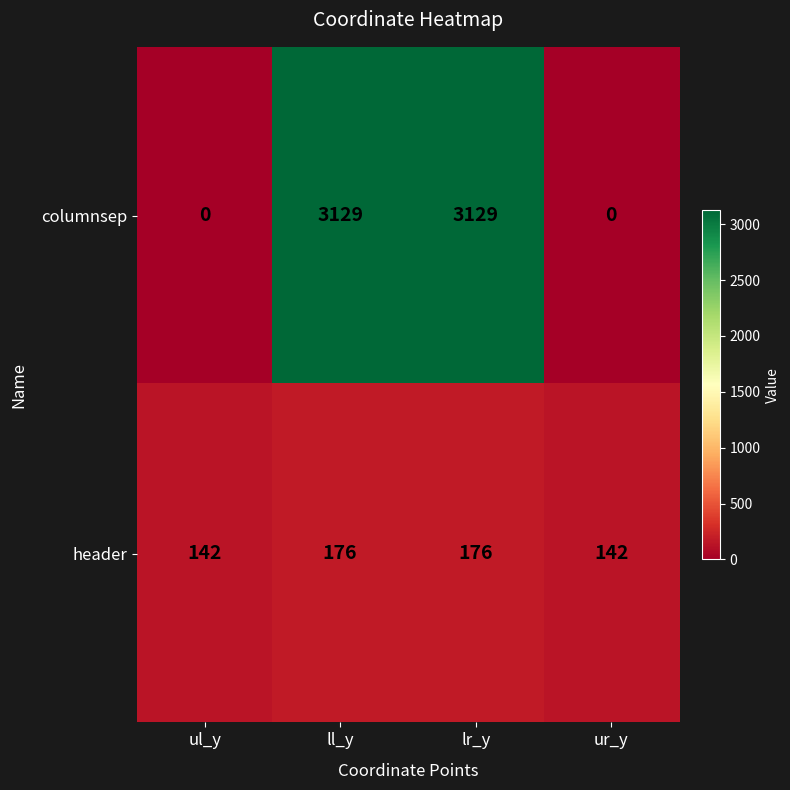

Which series has the widest spread of values?

columnsep